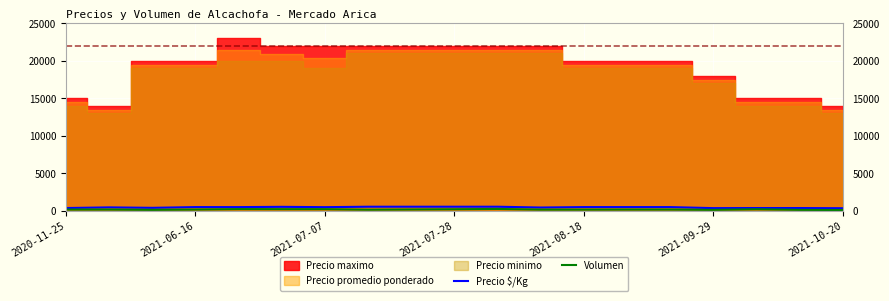

What is the average value of the Precio $/Kg series?

454